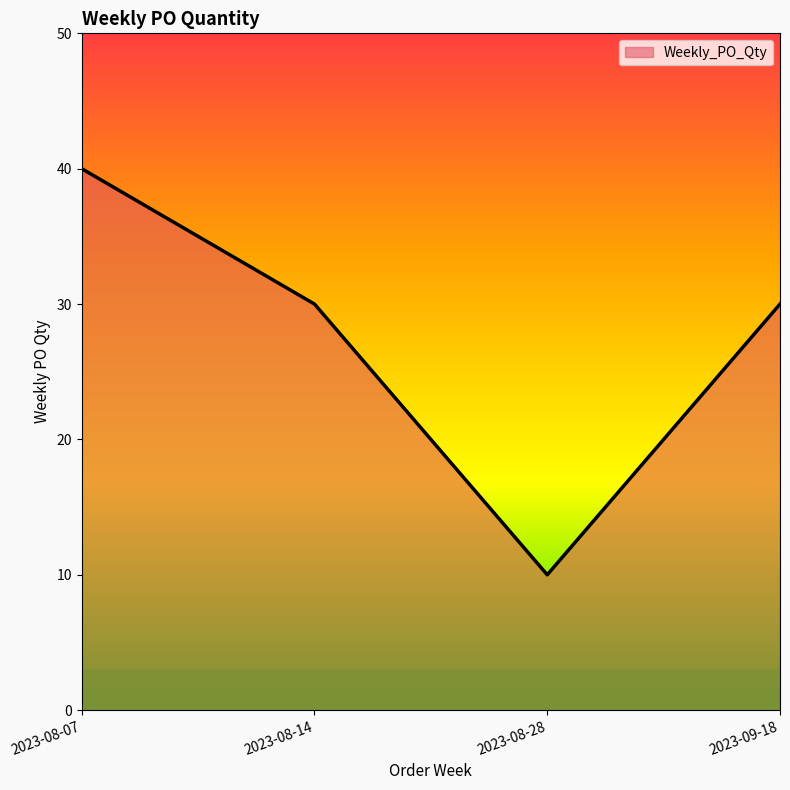

Reading right to left, transcribe all the data shown in this chart.

2023-09-18=30	2023-08-28=10	2023-08-14=30	2023-08-07=40